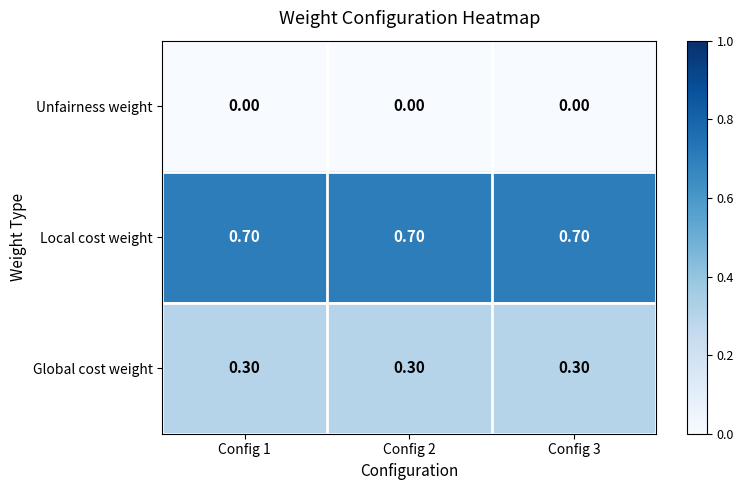

What is the average value of the Local cost weight series?

0.7